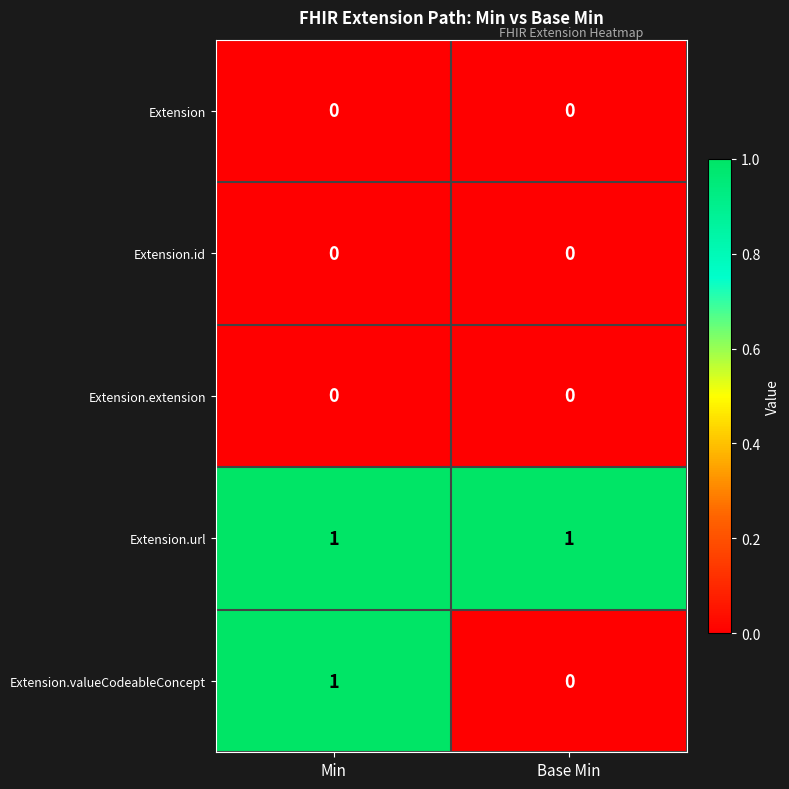

True or false: Extension.extension has a value of 0 at Base Min.

True